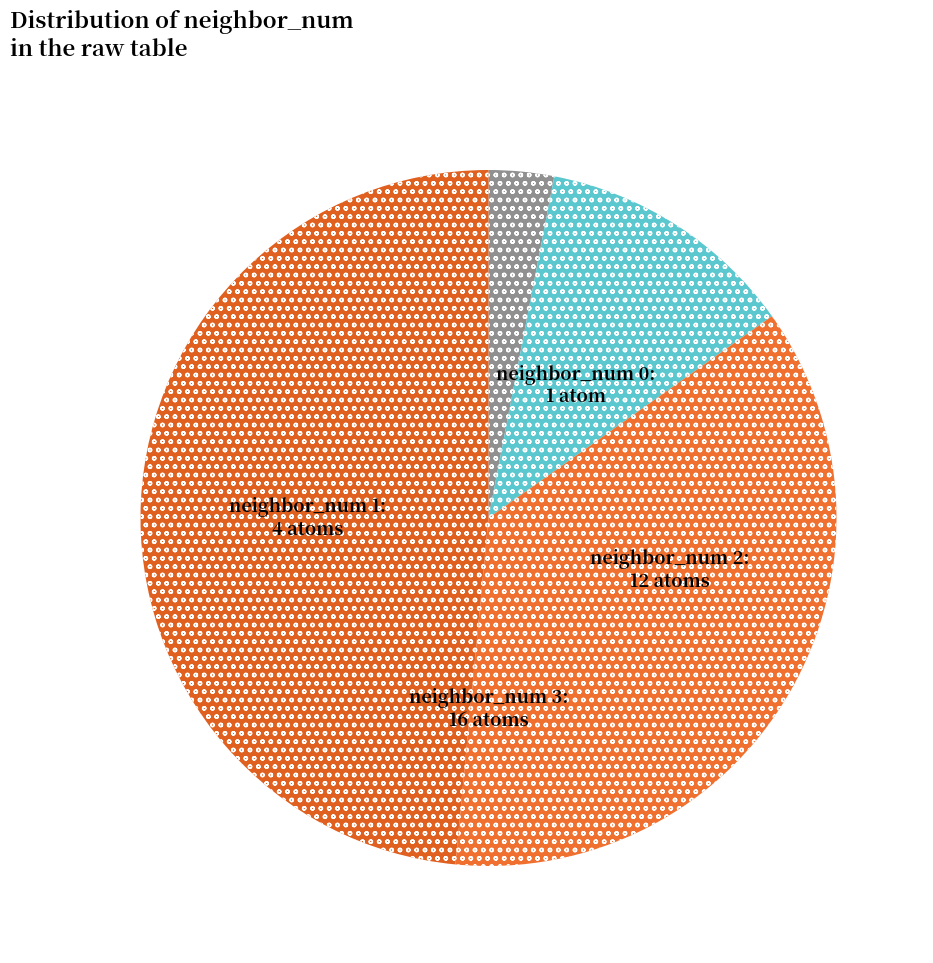

Is the sum of neighbor_num 2 and neighbor_num 1 greater than half?

No